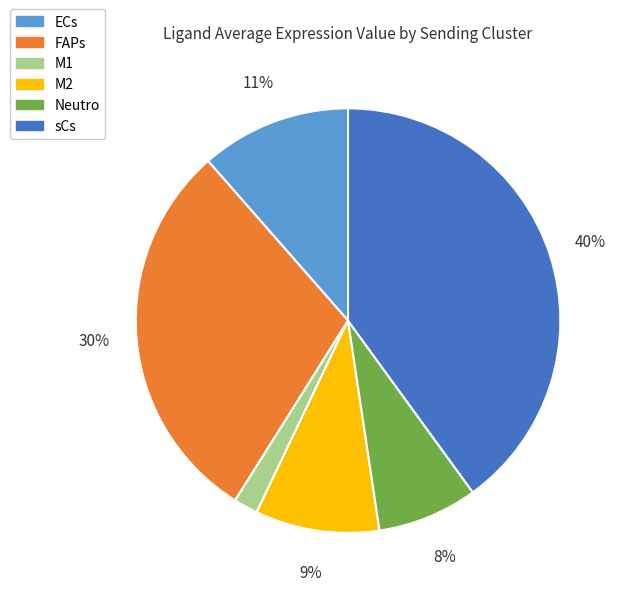

Is it true that FAPs is 16% of the pie?

False